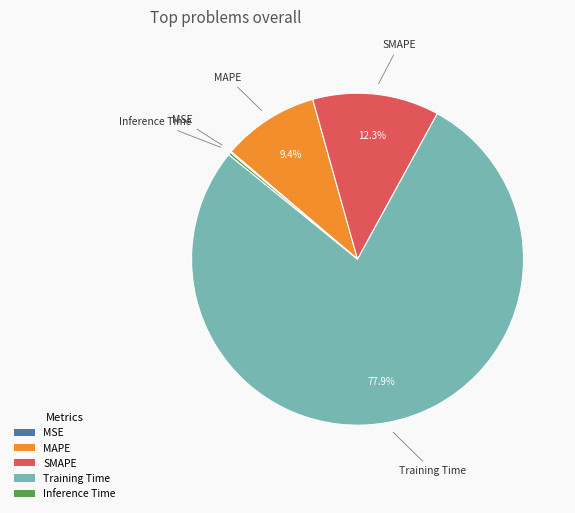

Which has a higher value, SMAPE or Training Time?

Training Time